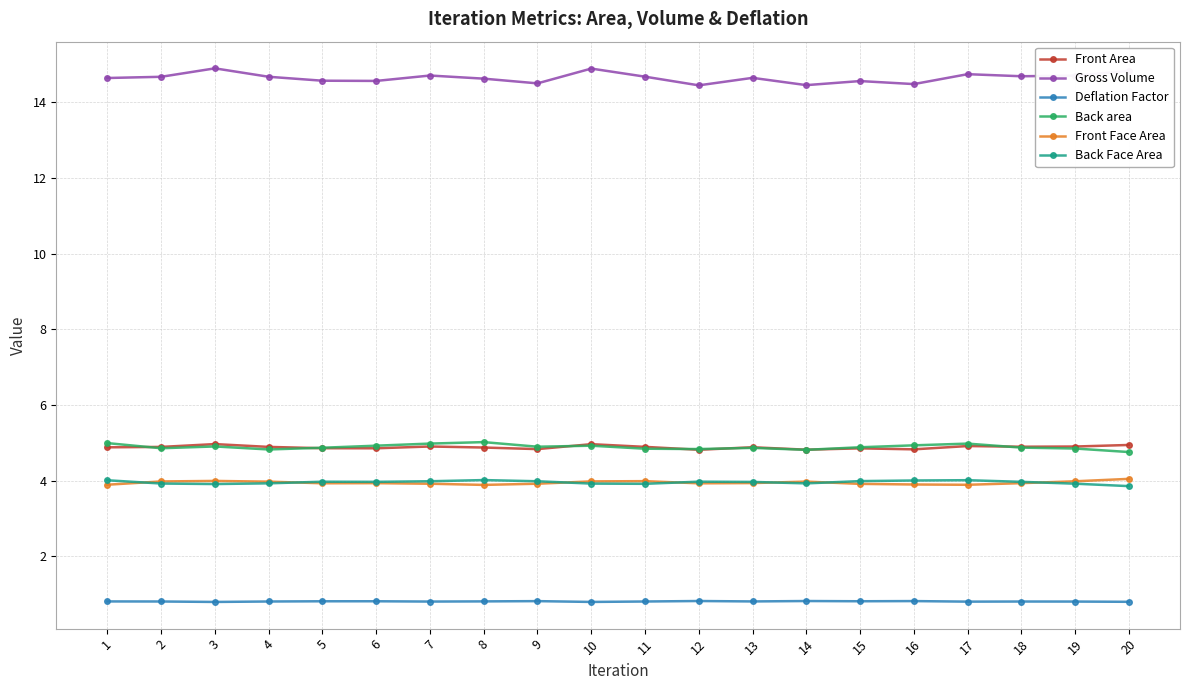

True or false: Front Face Area has more than 0 points higher than both neighbors.

True